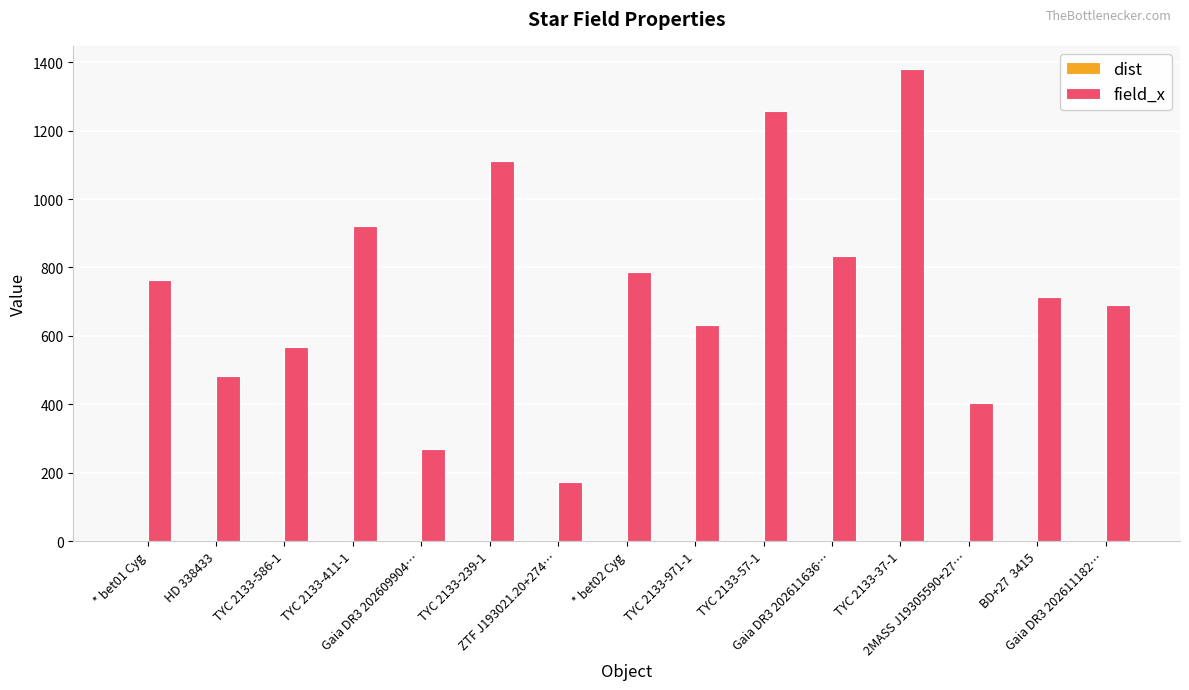

Which series has the largest total across all categories?

field_x